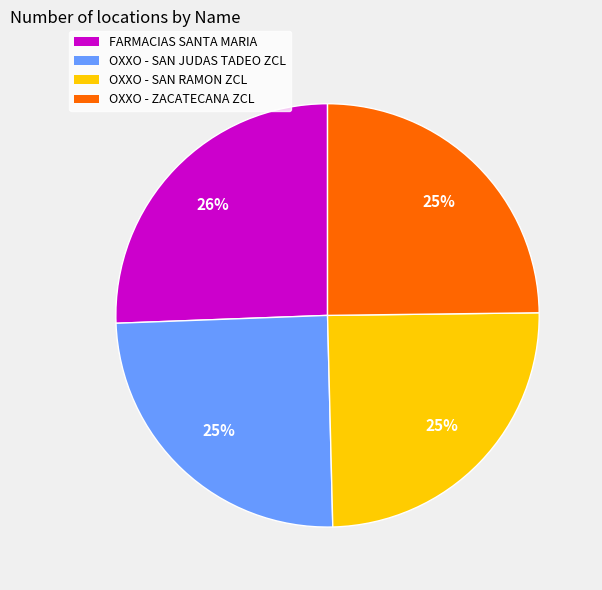

Is it true that OXXO - SAN JUDAS TADEO ZCL is 32% of the pie?

False